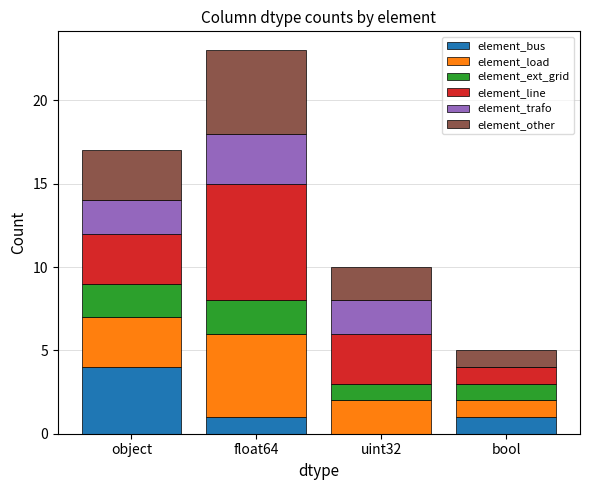

Count the number of categories in the chart.

4